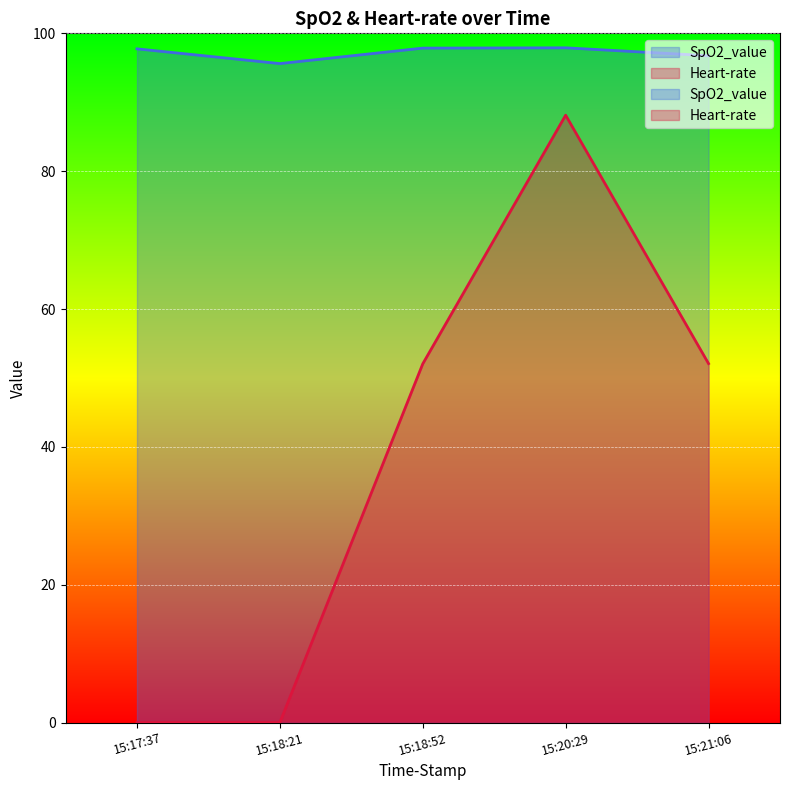

Reading left to right, what are all the values shown in this chart?

SpO2_value: 97.7	95.6	97.9	97.9	96.8
Heart-rate: 0.0	0.0	52.0	88.1	52.1